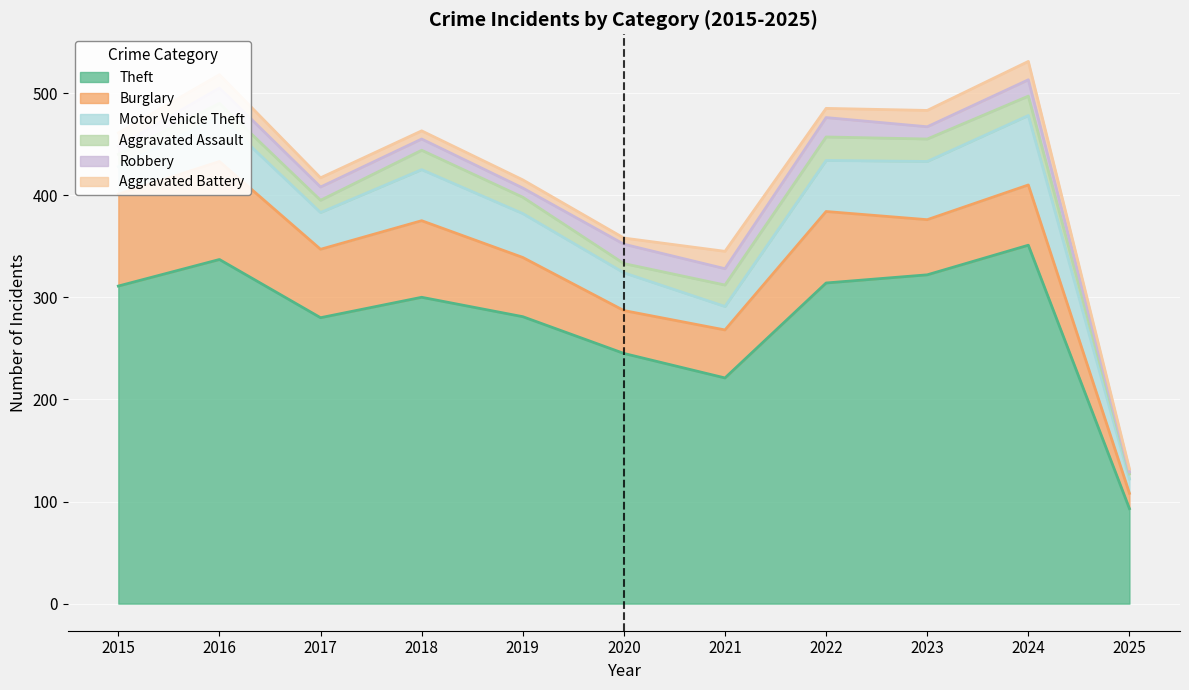

The Aggravated Battery series shows 14 at 2017. True or false?

False